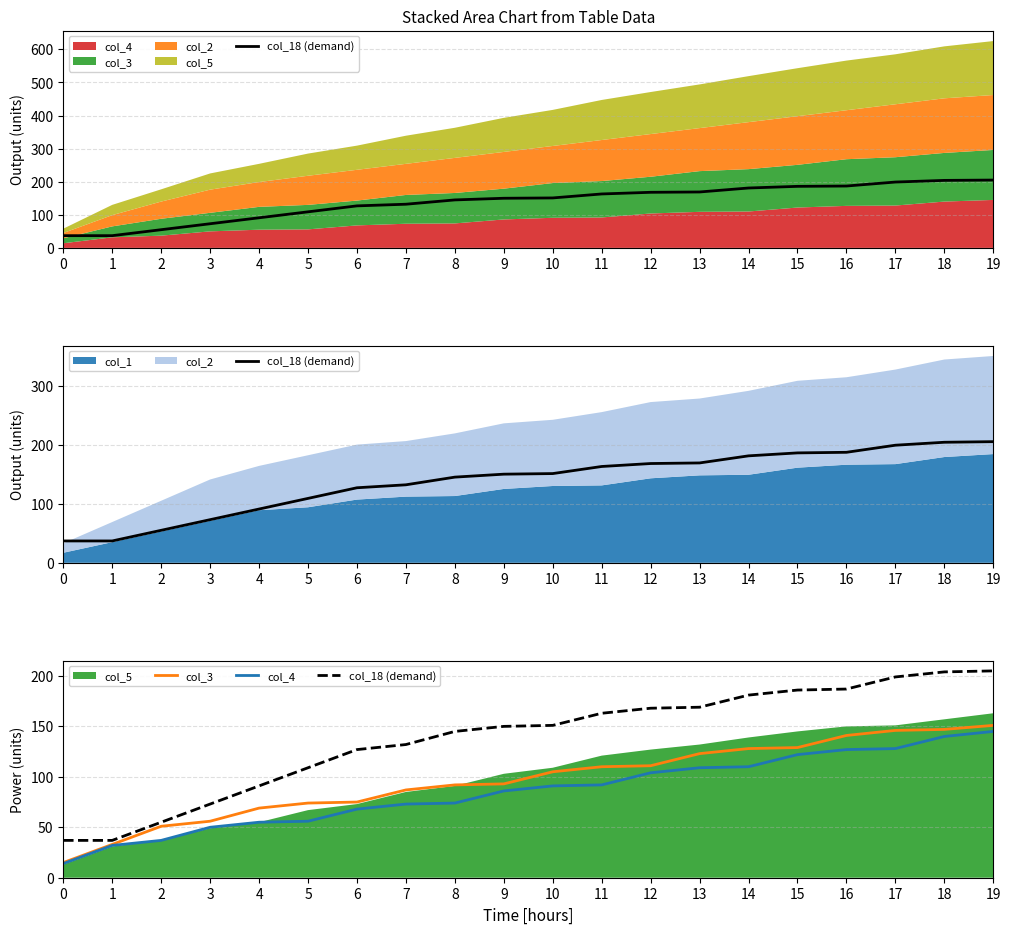

What is the difference between the highest and lowest values at 12?

64